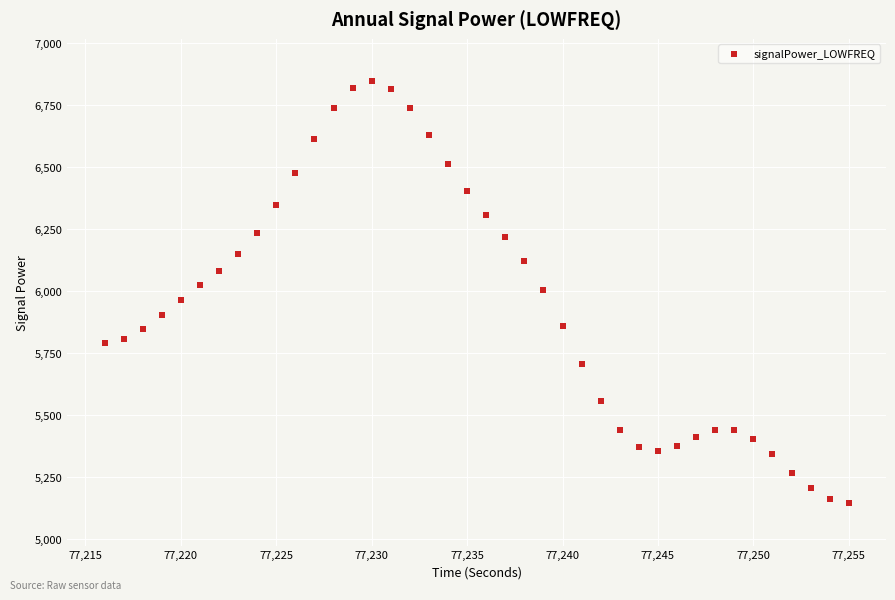

What is the range of X values (max minus min)?

39.0